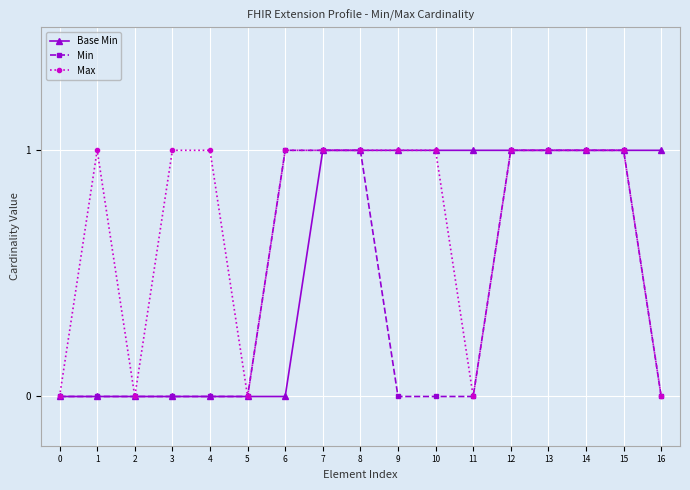

Is the value of Min at 13 greater than the value of Max at 16?

Yes